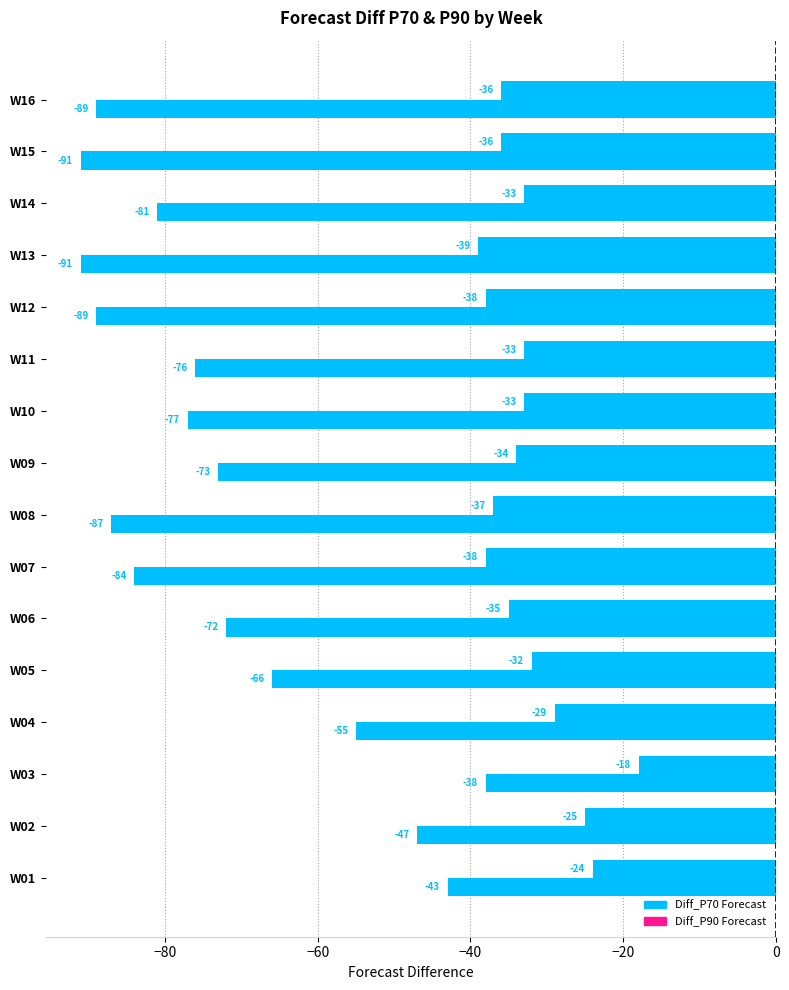

How many data points in Diff_P70 Forecast are above -33?

5